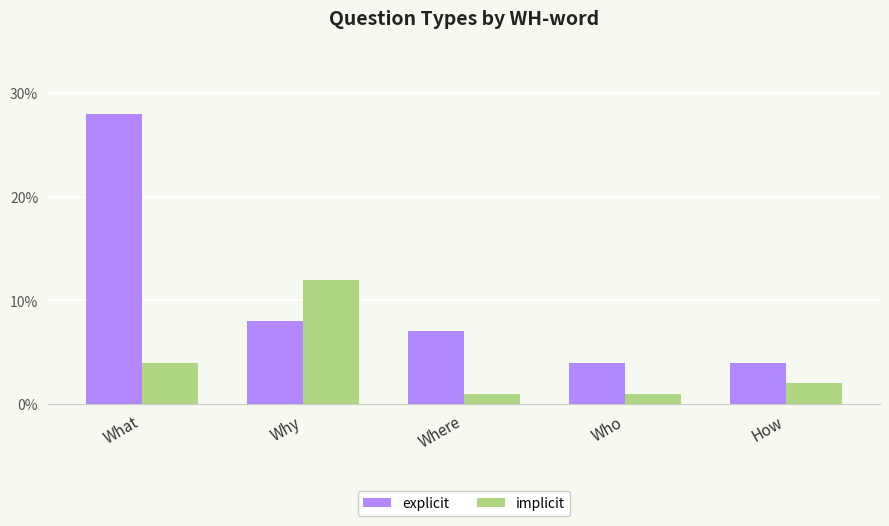

At which label is implicit closest to 6?

What